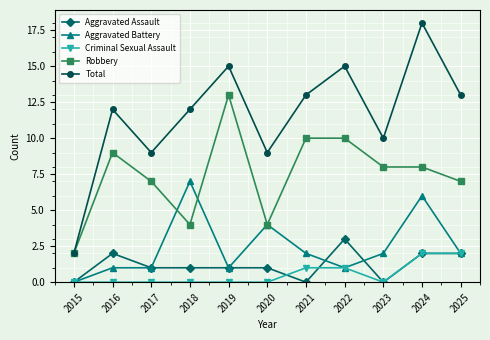

The value of Aggravated Battery at 2024 is 6. True or false?

True